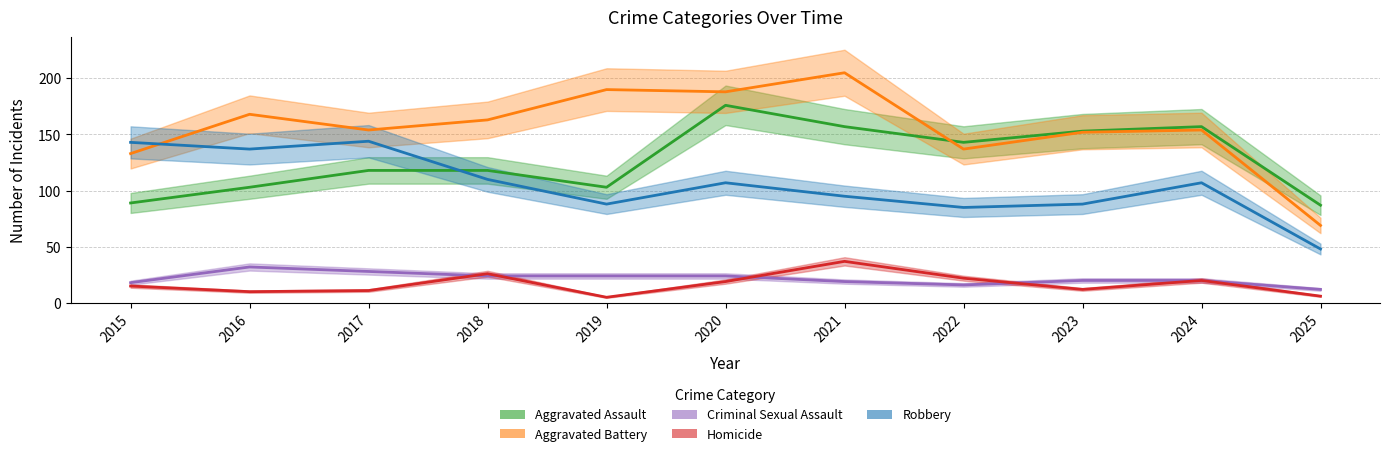

True or false: Aggravated Assault and Homicide intersect in this chart.

False